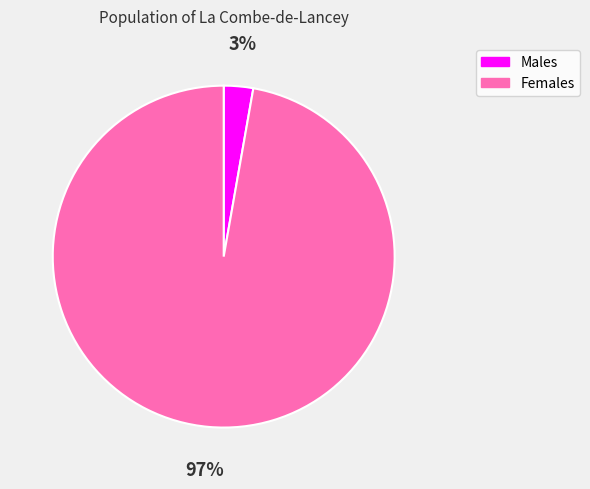

Is there any slice that represents more than half of the pie?

Yes